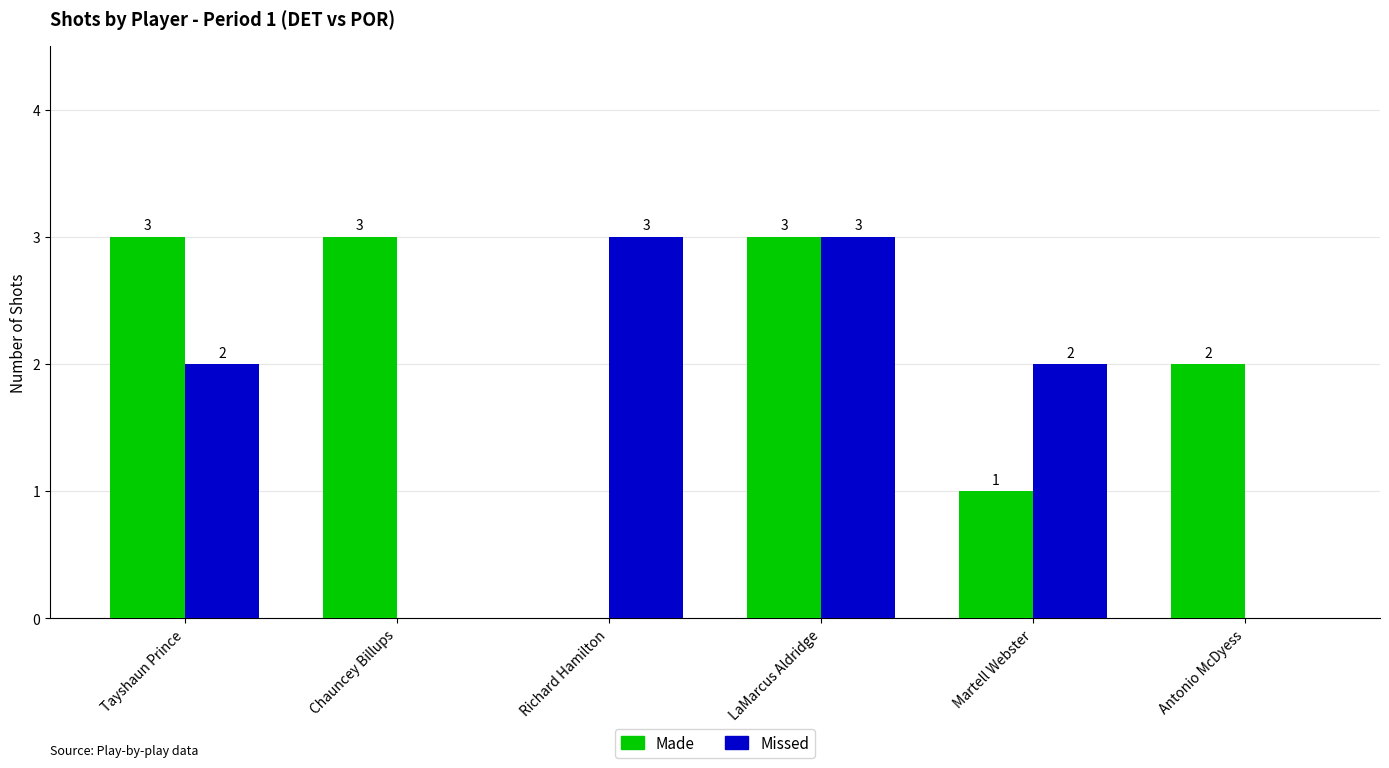

What is the sum of all Made values?

12